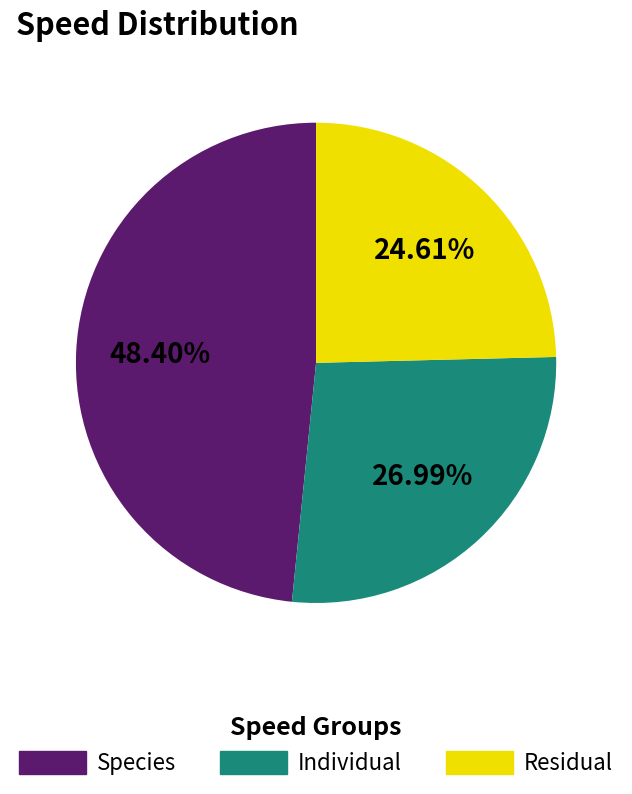

Count the number of slices in the pie.

3